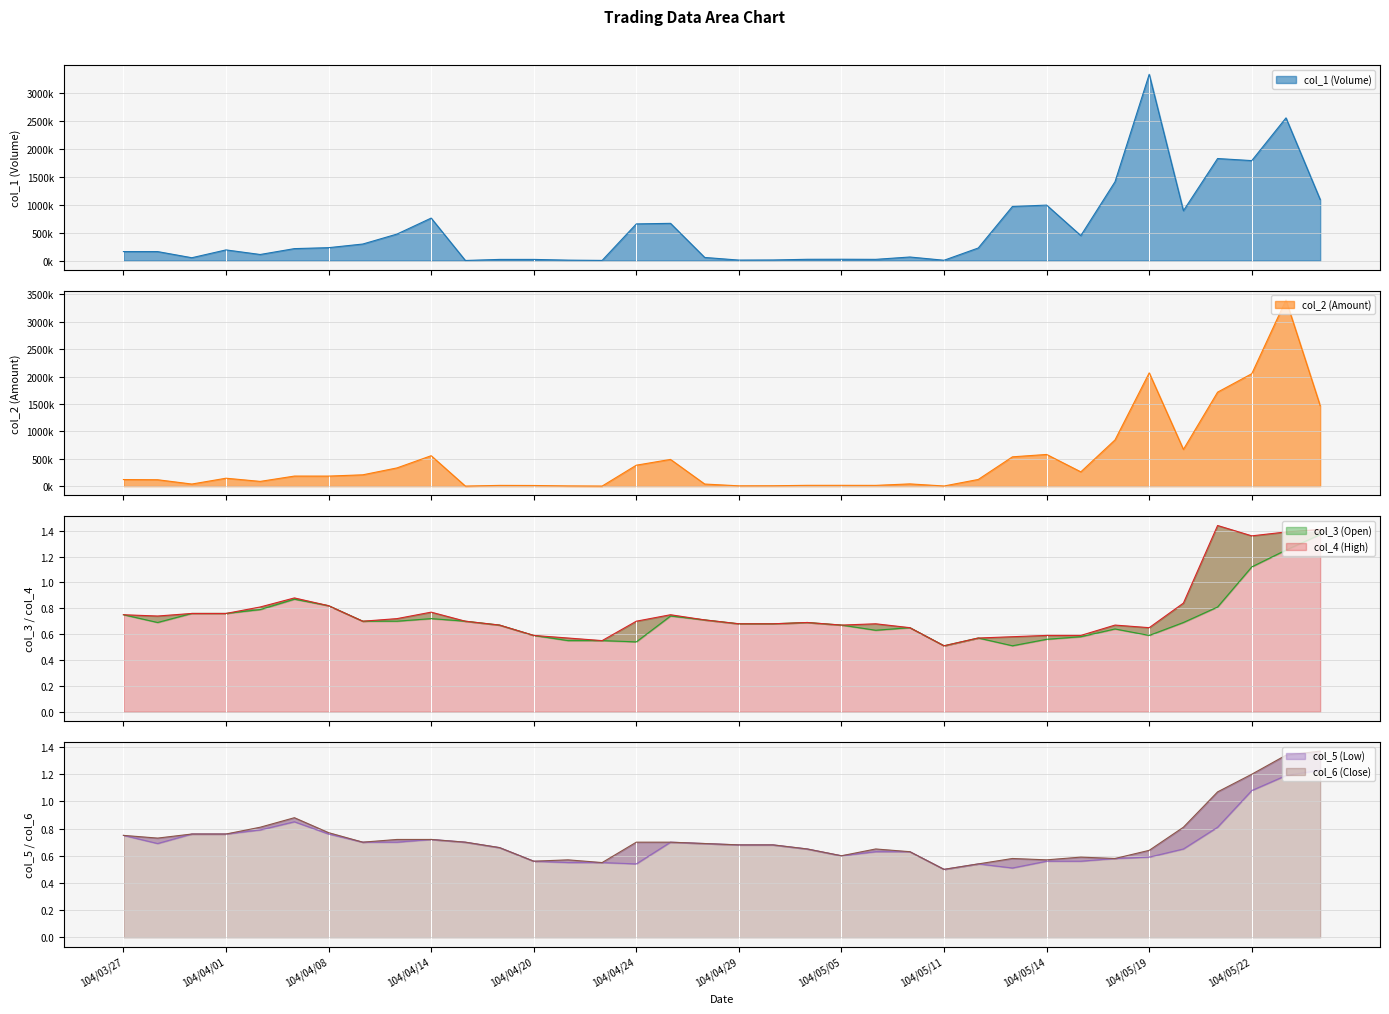

What is the sum of the col_1 (Volume) values at 104/04/15 and 104/04/01?

191000.0